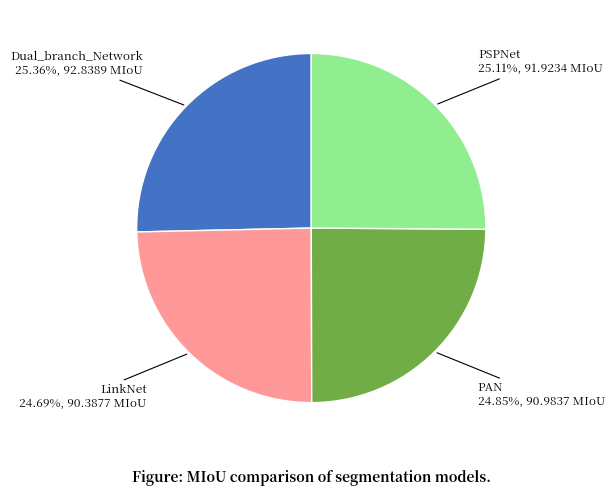

Is there a majority slice in this chart?

No